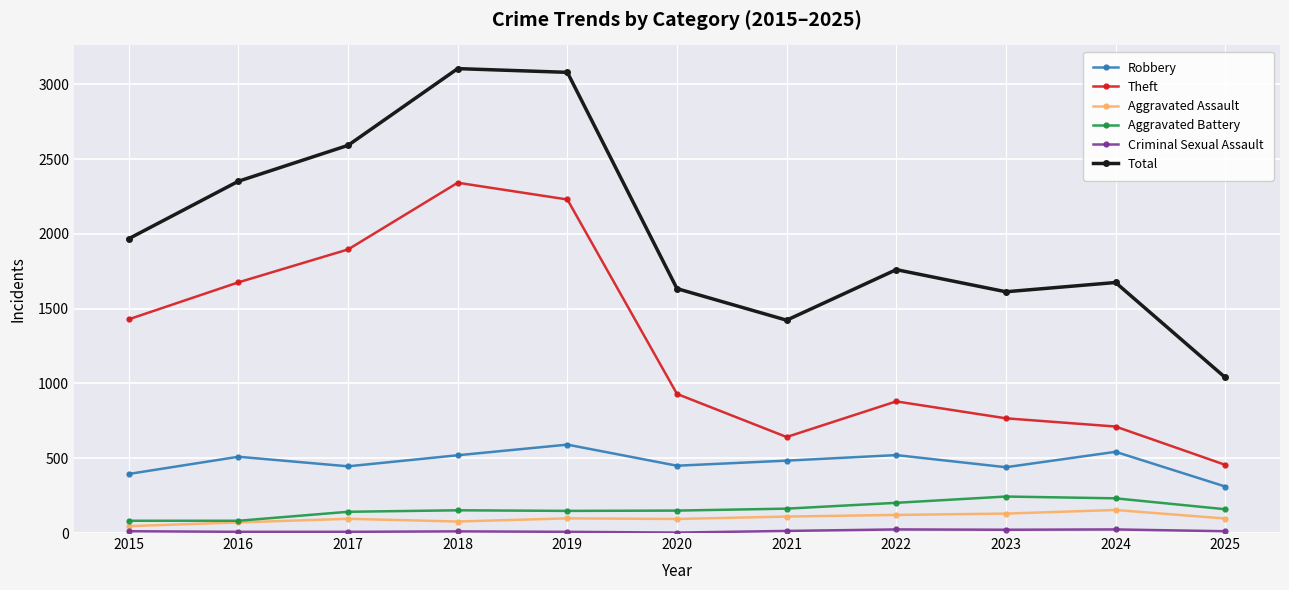

How many distinct data groups are displayed?

6